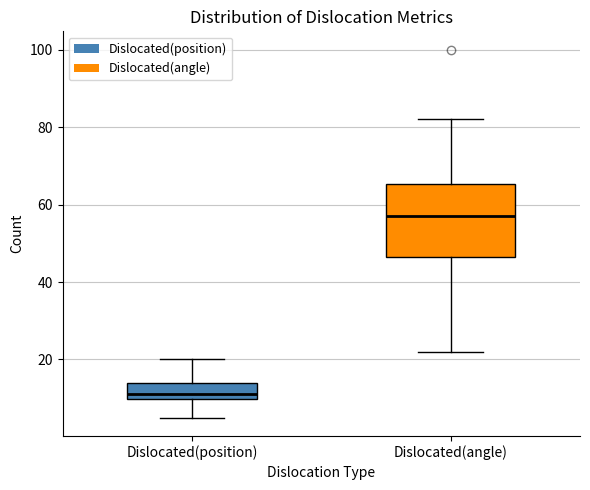

Where does the lower whisker of the box for Dislocated(angle) end on the y-axis? The values are not printed on the chart, so give them approximately, as read against the axis.

22